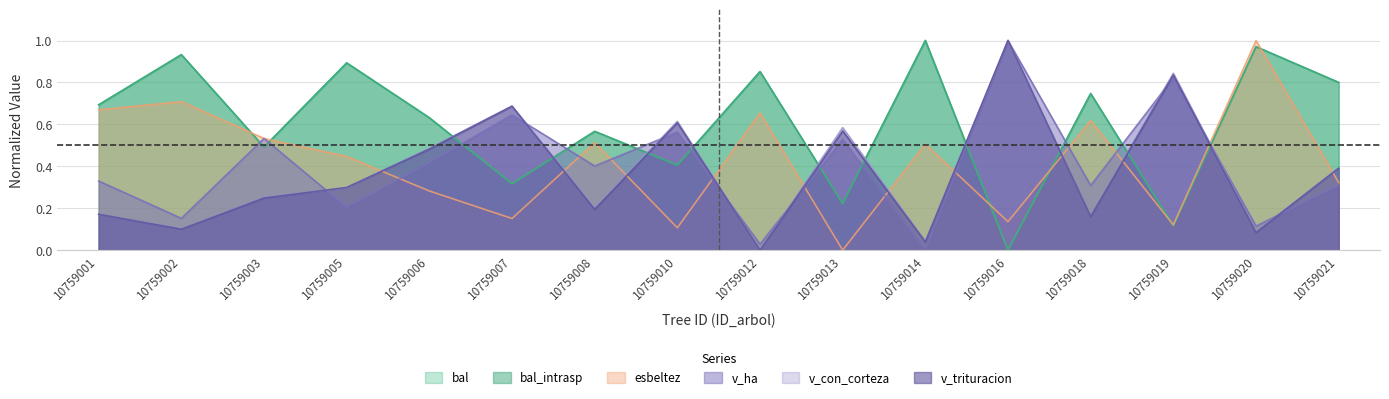

What is the difference between the second highest and minimum values in the v_trituracion series?

0.8